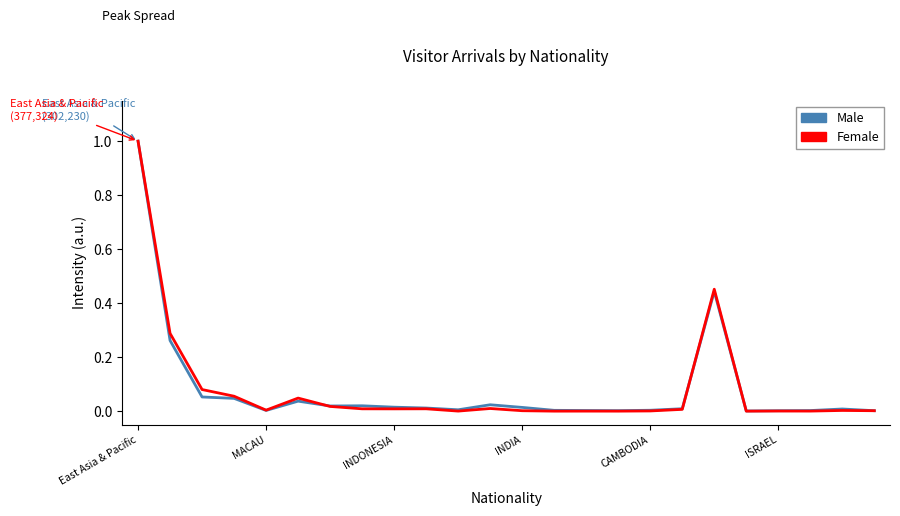

Which series has the widest spread of values?

Female